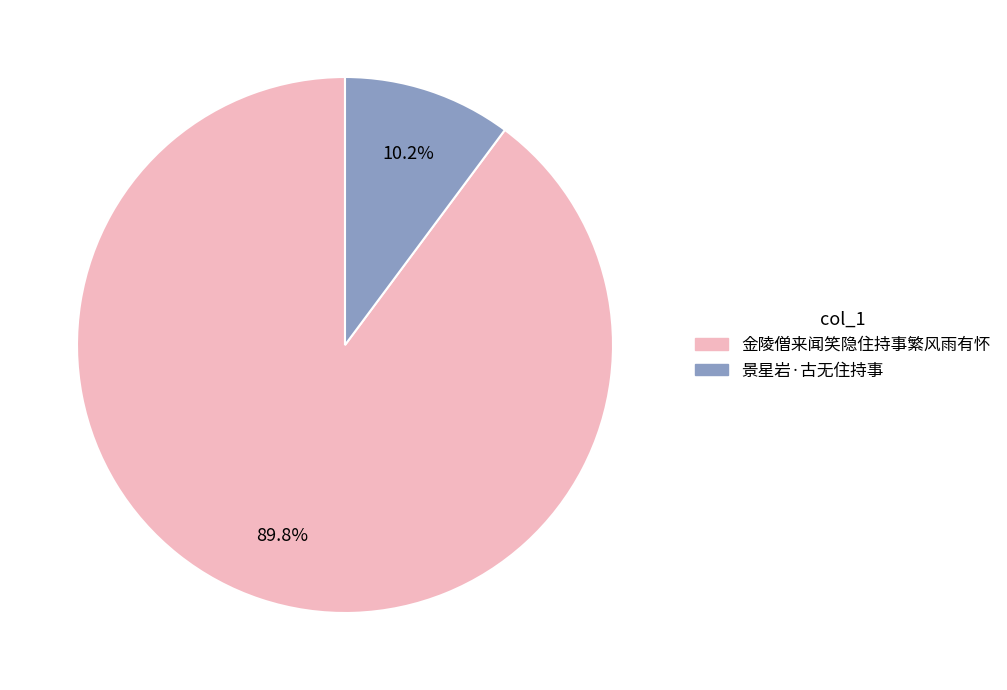

The 金陵僧来闻笑隐住持事繁风雨有怀 slice represents 99% of the pie. True or false?

False